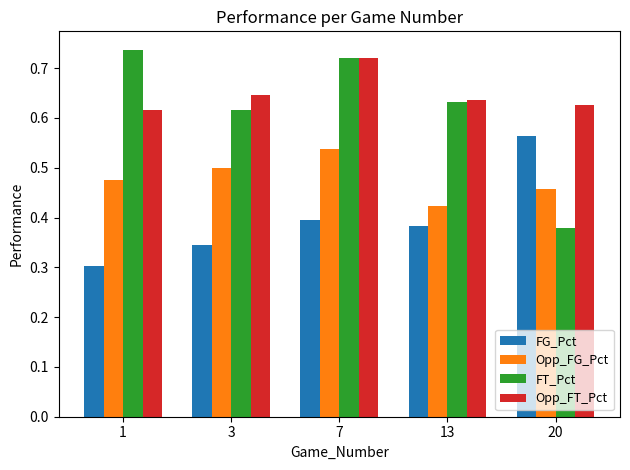

At how many categories does at least one series exceed 0?

5